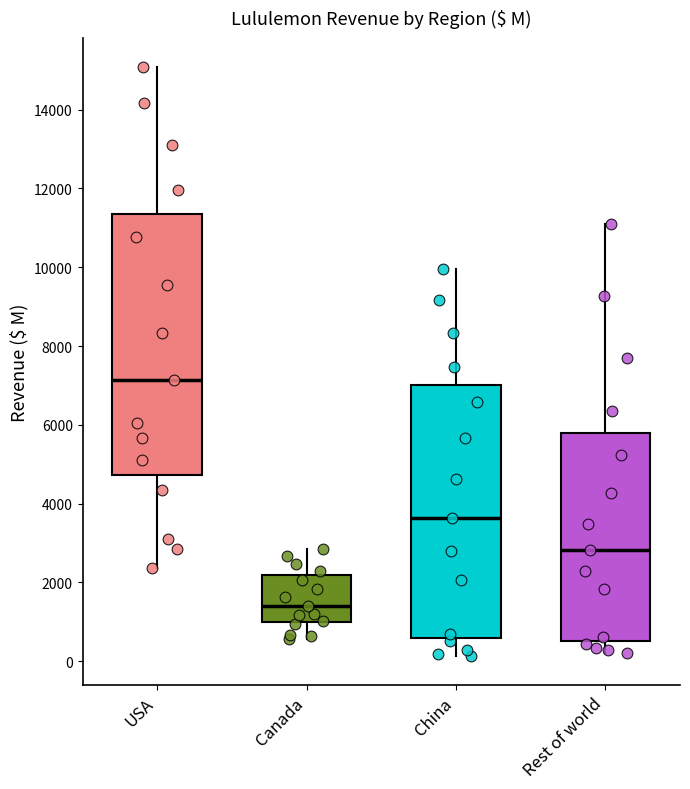

Comparing the boxes themselves (not the whiskers), which one is the tallest?

USA